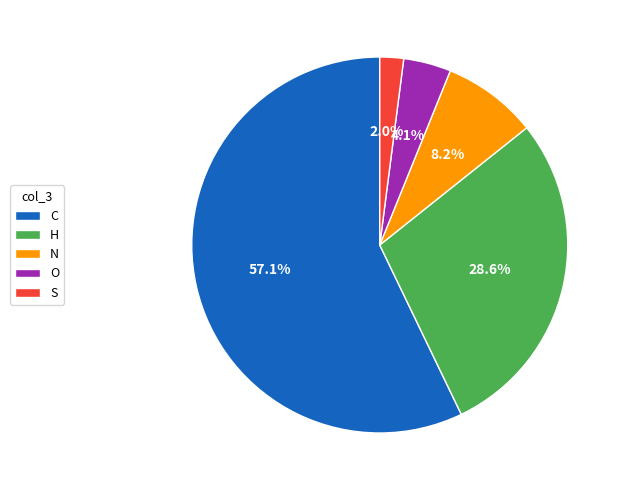

How many slices are in this pie chart?

5